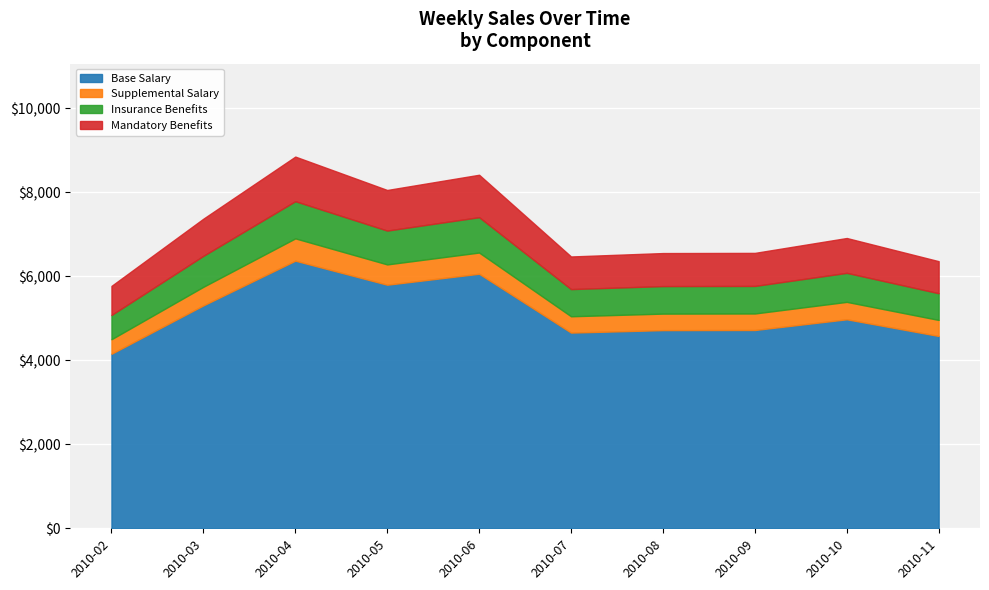

Which category has the highest value in the Base Salary series?

2010-04